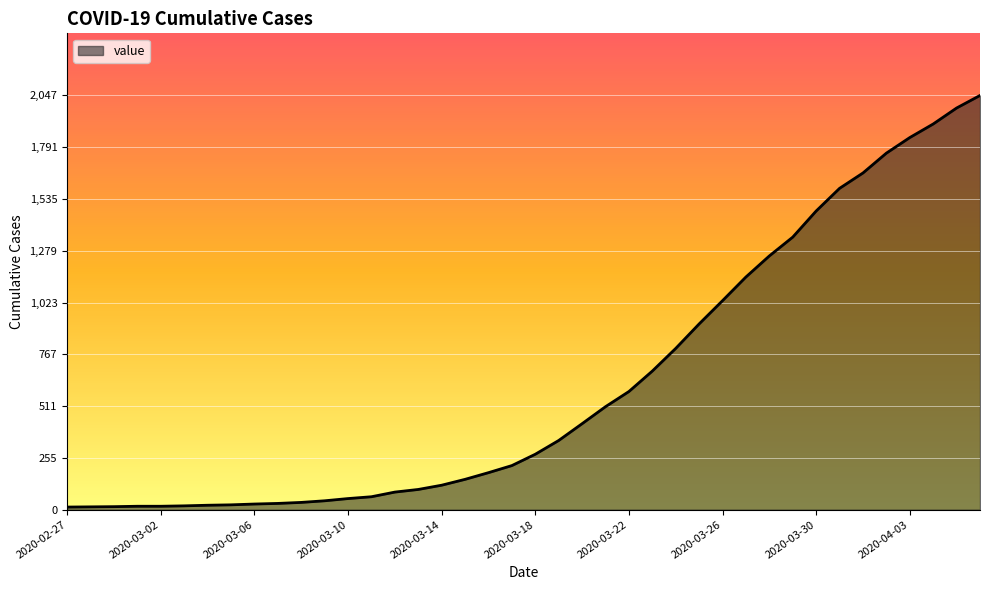

What is the greatest value displayed?

2047